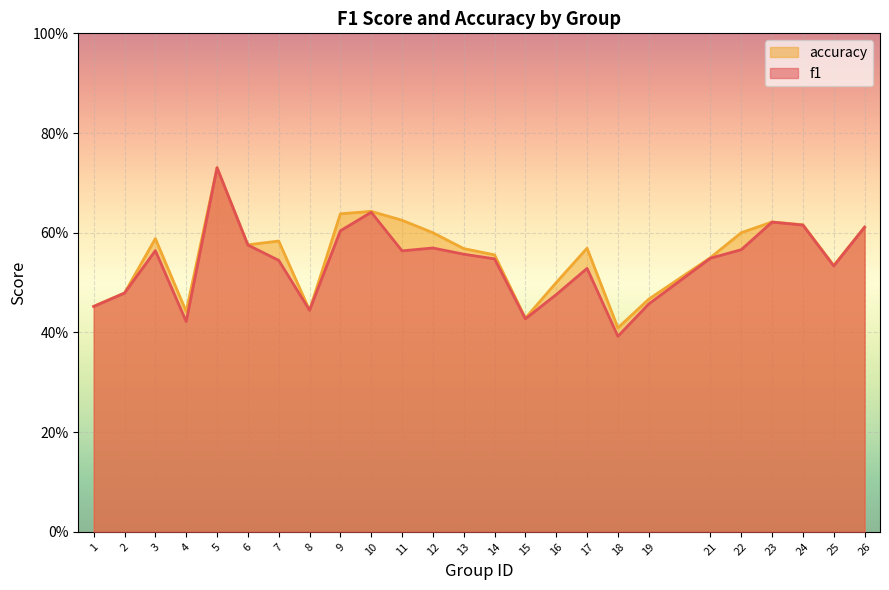

At 16, list the series in order from largest to smallest.

accuracy, f1